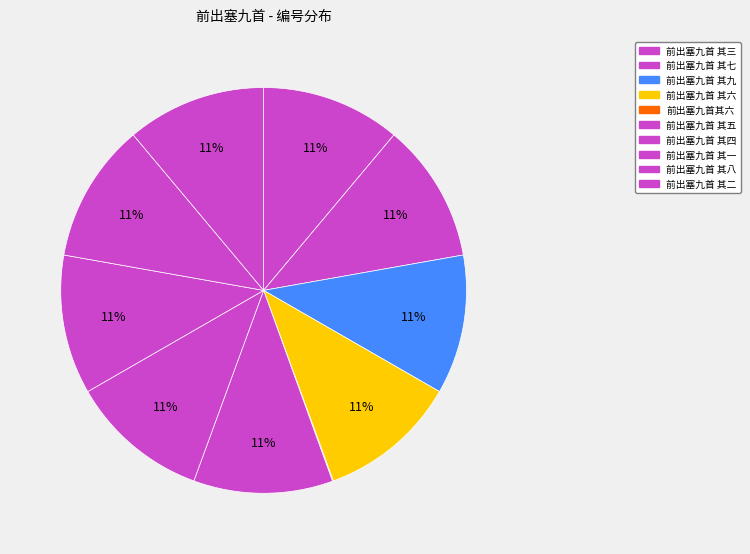

True or false: 前出塞九首 其二 accounts for 21% of the total.

False